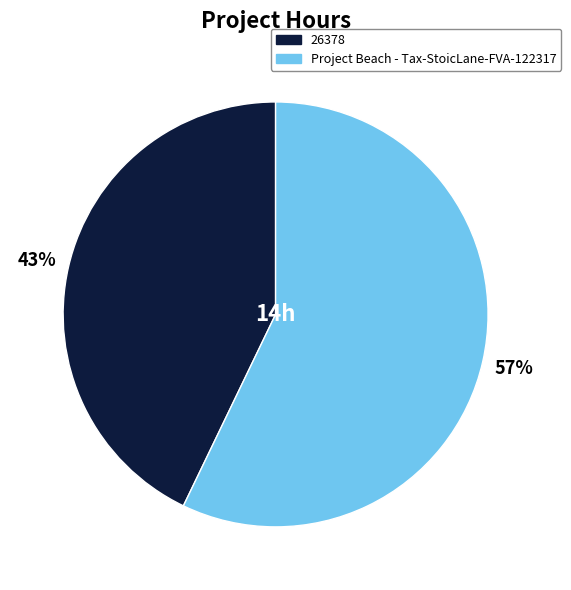

Which has a higher value, 26378 or Project Beach - Tax-StoicLane-FVA-122317?

Project Beach - Tax-StoicLane-FVA-122317